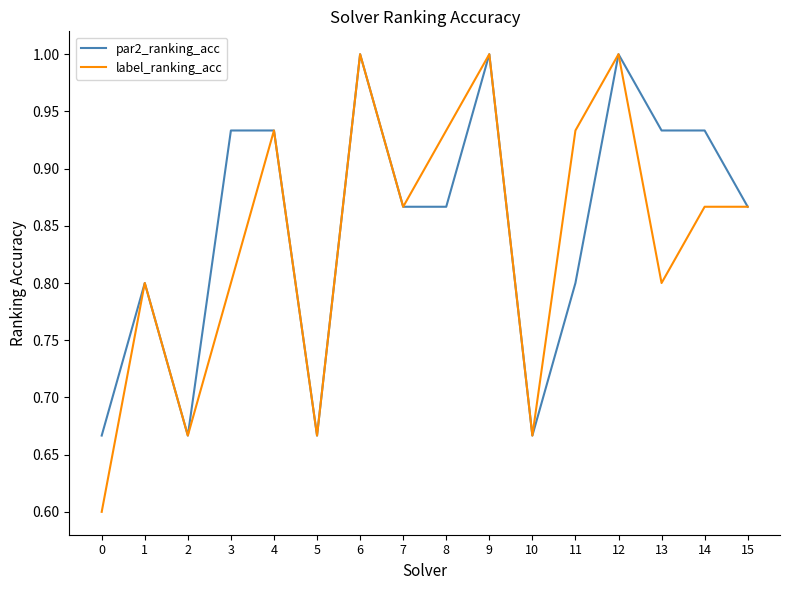

Rank the series by their average value, from highest to lowest.

par2_ranking_acc, label_ranking_acc